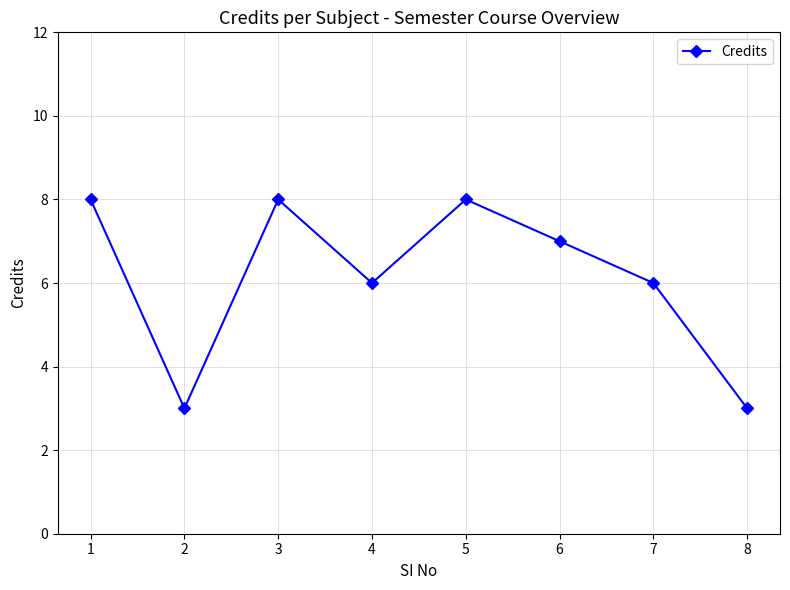

Approximately how many times larger is the value at 5 compared to 3?

1.0